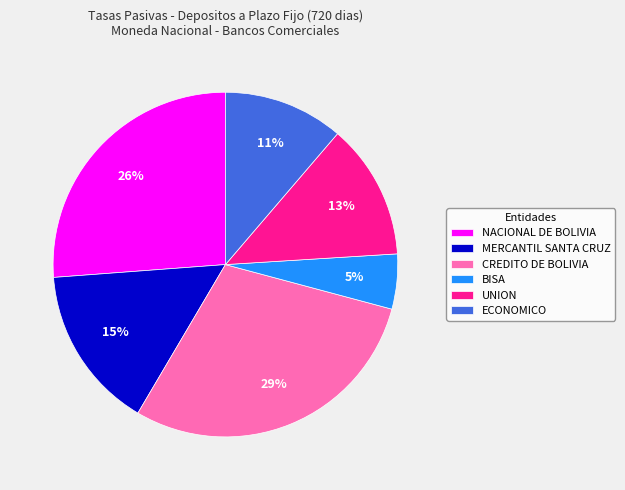

Rank the categories by value from lowest to highest.

BISA, ECONOMICO, UNION, MERCANTIL SANTA CRUZ, NACIONAL DE BOLIVIA, CREDITO DE BOLIVIA